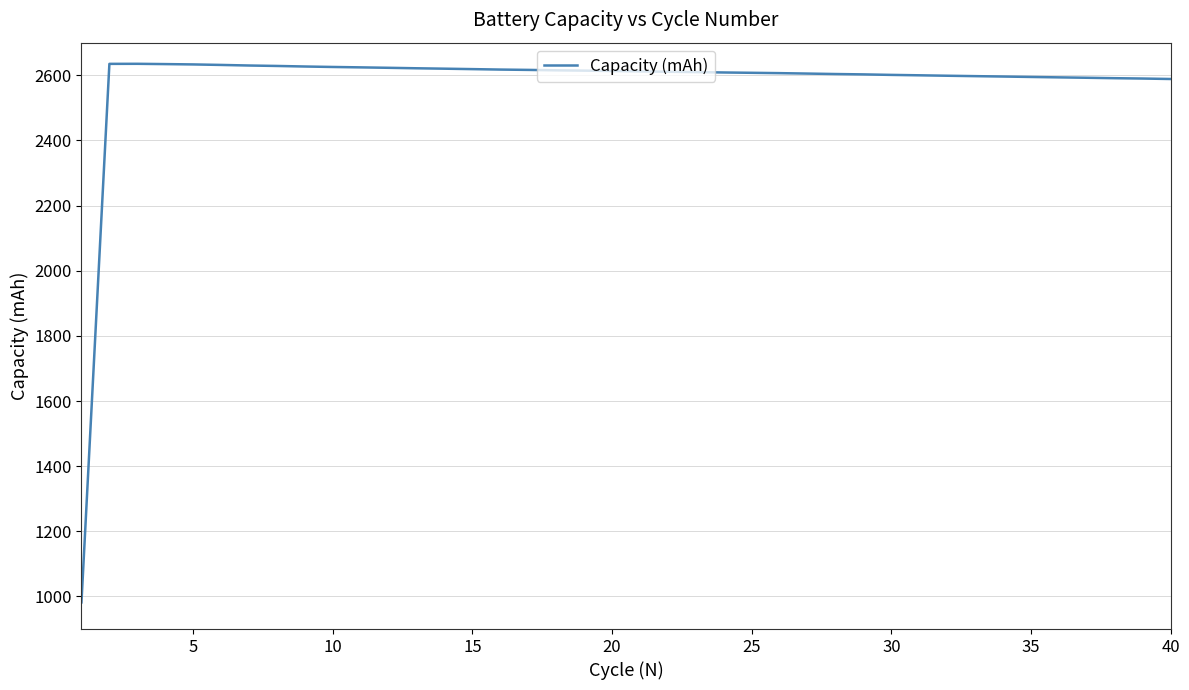

What is the difference between the maximum and minimum values?

1653.3